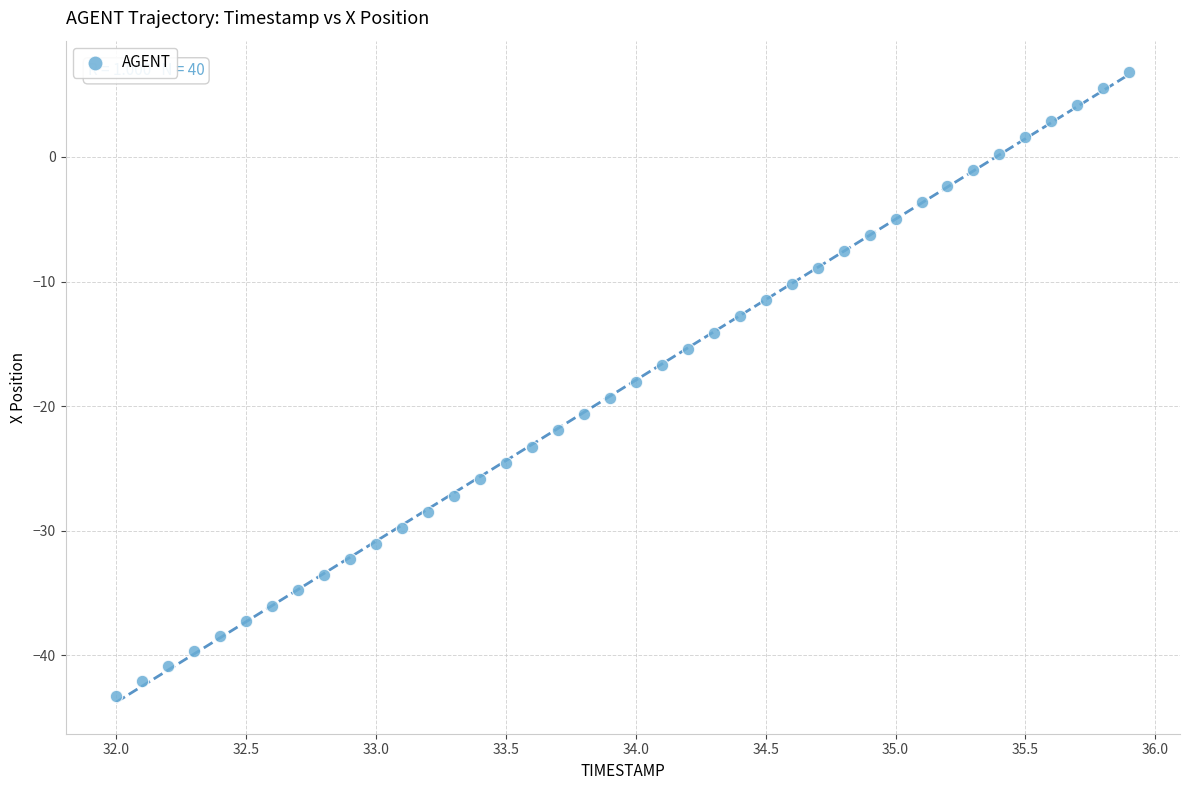

What is the range of Y values (max minus min)?

50.1